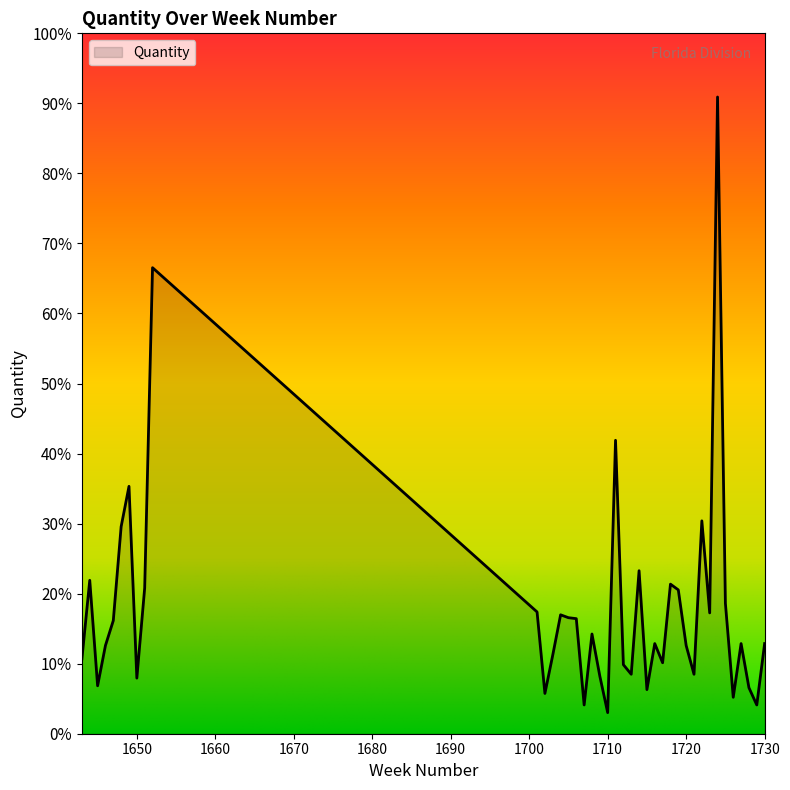

Rank the categories by value from lowest to highest.

1710, 1707, 1729, 1726, 1702, 1715, 1728, 1645, 1650, 1709, 1713, 1721, 1712, 1717, 1643, 1703, 1646, 1720, 1716, 1727, 1730, 1708, 1647, 1706, 1705, 1704, 1723, 1701, 1725, 1719, 1651, 1718, 1644, 1714, 1648, 1722, 1649, 1711, 1652, 1724